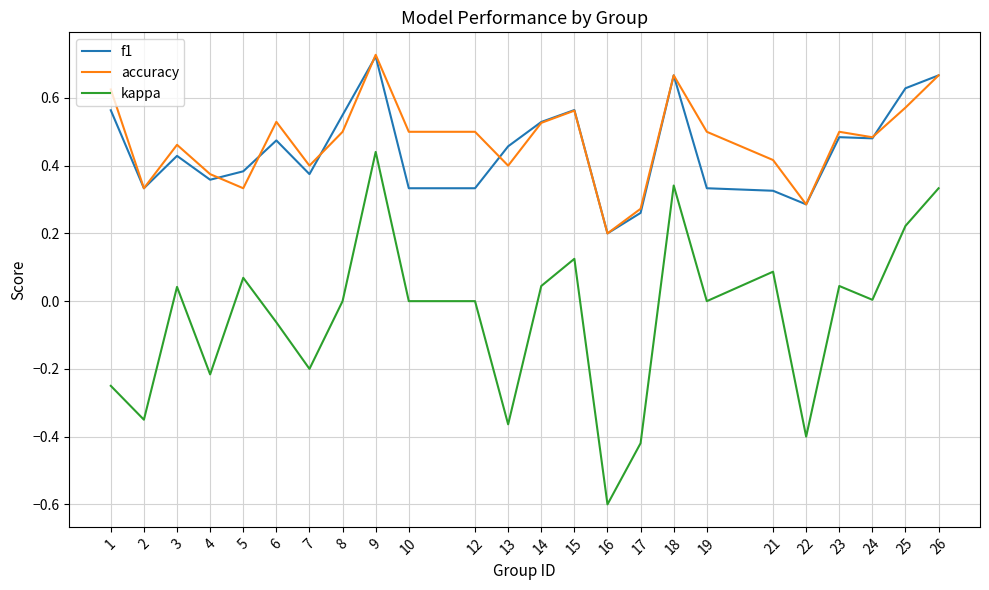

Which series has the largest range (max minus min)?

kappa